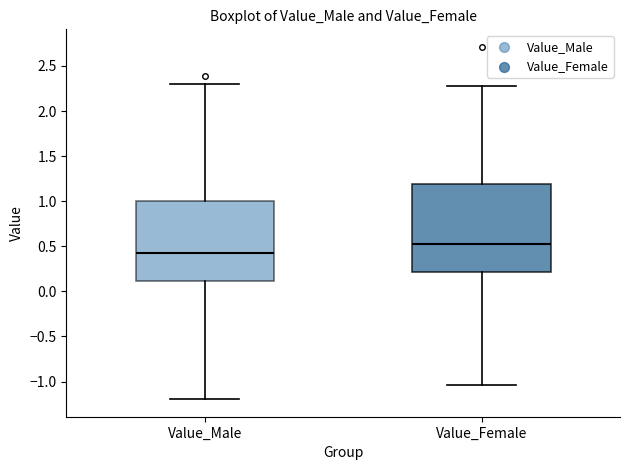

Reading left to right, read every box against the y-axis: the position of its median line, the range the box covers, and the ends of its whiskers. The values are not printed on the chart, so give them approximately, as read against the axis.

Value_Male: median 0.45, box 0.10 to 1.00, whiskers -1.20 to 2.30
Value_Female: median 0.55, box 0.20 to 1.20, whiskers -1.05 to 2.30